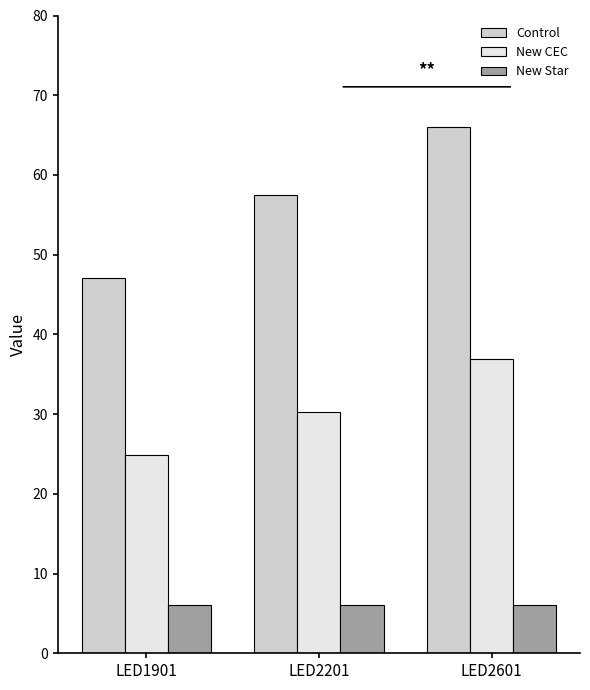

Between LED2201 and LED2601, which series saw the biggest shift?

Control